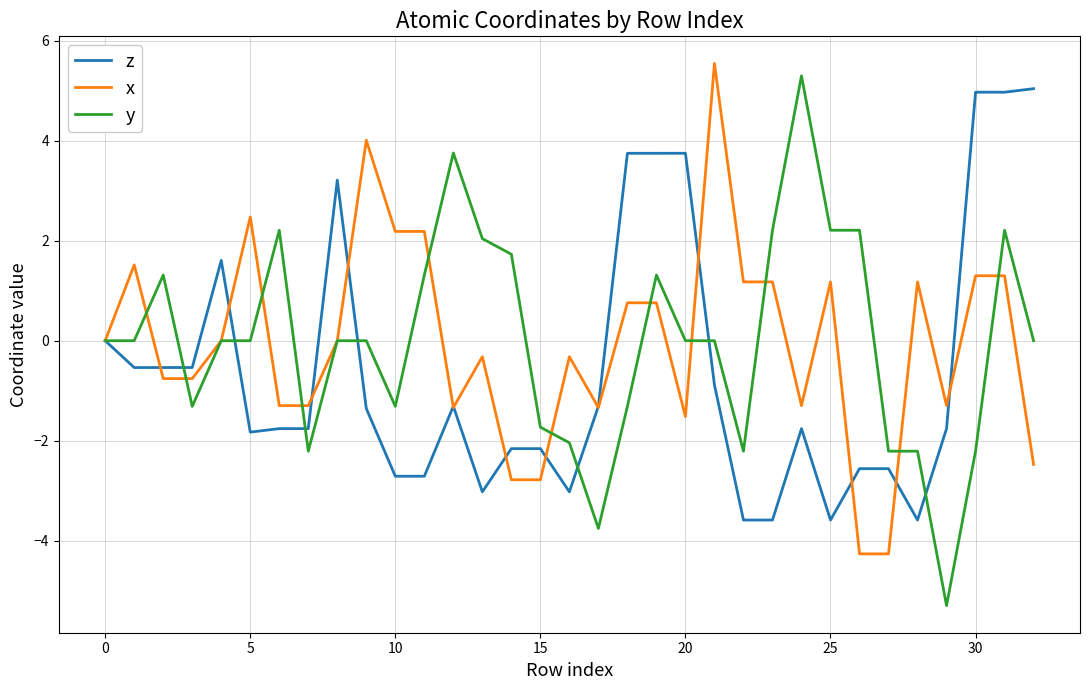

What is the smallest value displayed?

-5.3